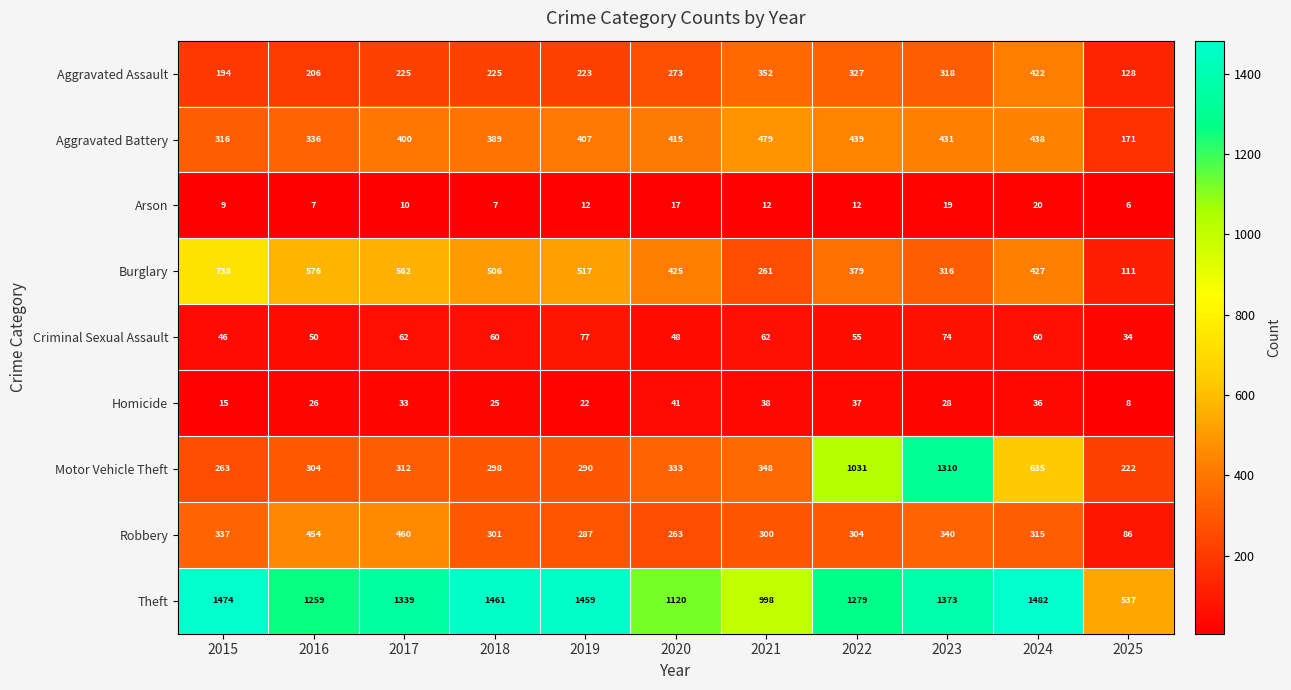

At how many categories does at least one series exceed 927?

10